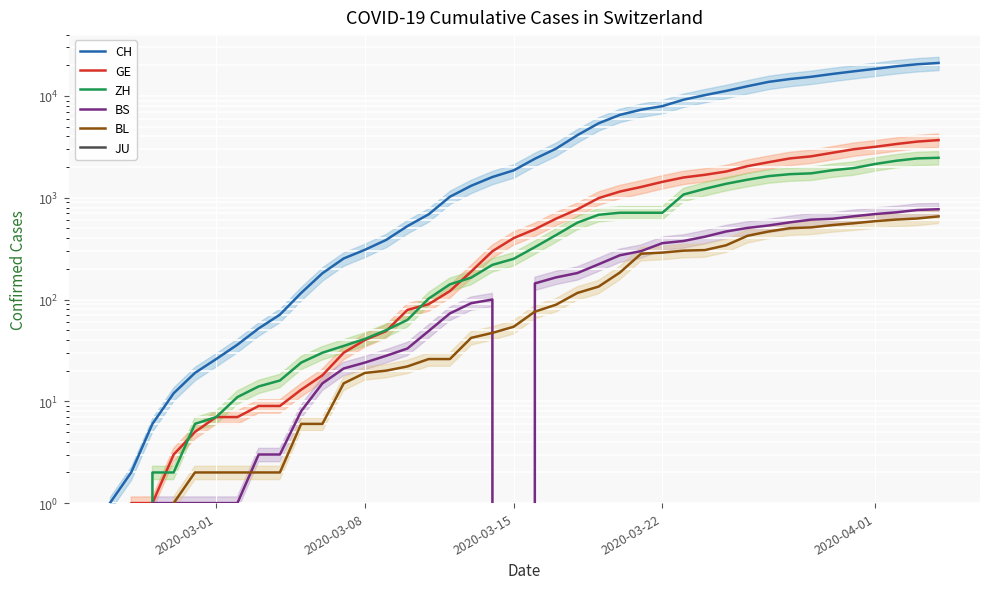

How many values in the BL series exceed 76?

19